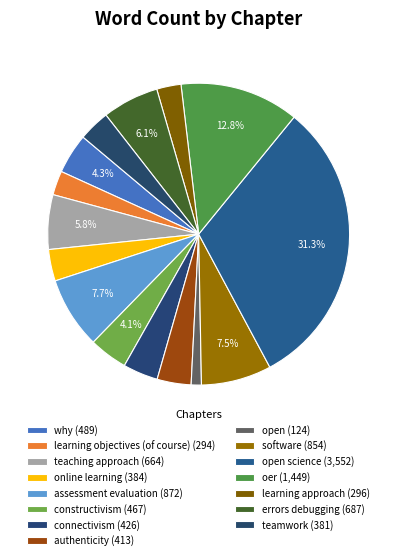

Rank the categories by value from highest to lowest.

open science, oer, assessment evaluation, software, errors debugging, teaching approach, why, constructivism, connectivism, authenticity, online learning, teamwork, learning approach, learning objectives (of course), open